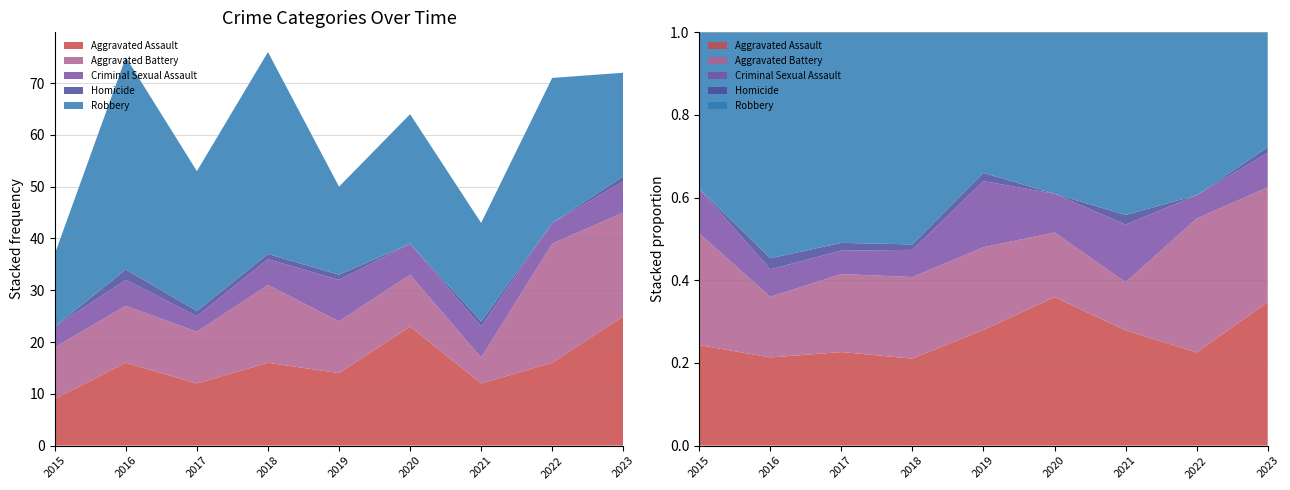

Reading right to left, extract all data points from this chart.

Aggravated Assault: 2023=25	2022=16	2021=12	2020=23	2019=14	2018=16	2017=12	2016=16	2015=9
Aggravated Battery: 2023=20	2022=23	2021=5	2020=10	2019=10	2018=15	2017=10	2016=11	2015=10
Criminal Sexual Assault: 2023=6	2022=4	2021=6	2020=6	2019=8	2018=5	2017=3	2016=5	2015=4
Homicide: 2023=1	2022=0	2021=1	2020=0	2019=1	2018=1	2017=1	2016=2	2015=0
Robbery: 2023=20	2022=28	2021=19	2020=25	2019=17	2018=39	2017=27	2016=41	2015=14